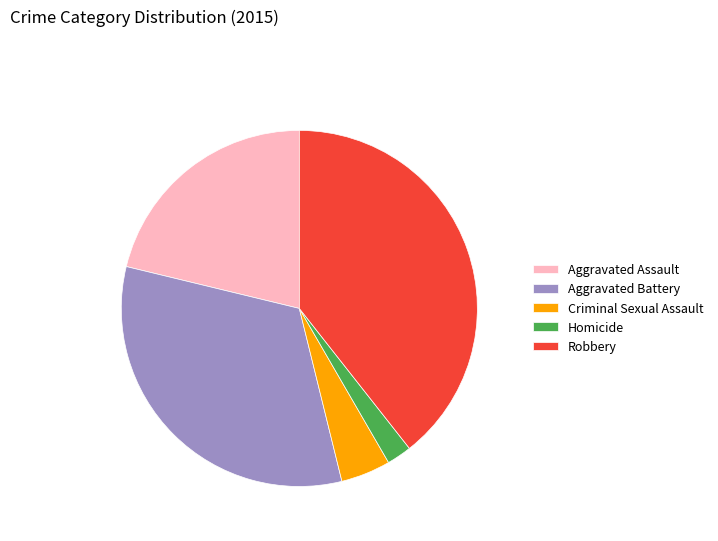

Do Homicide and Criminal Sexual Assault together represent more than half of the pie?

No